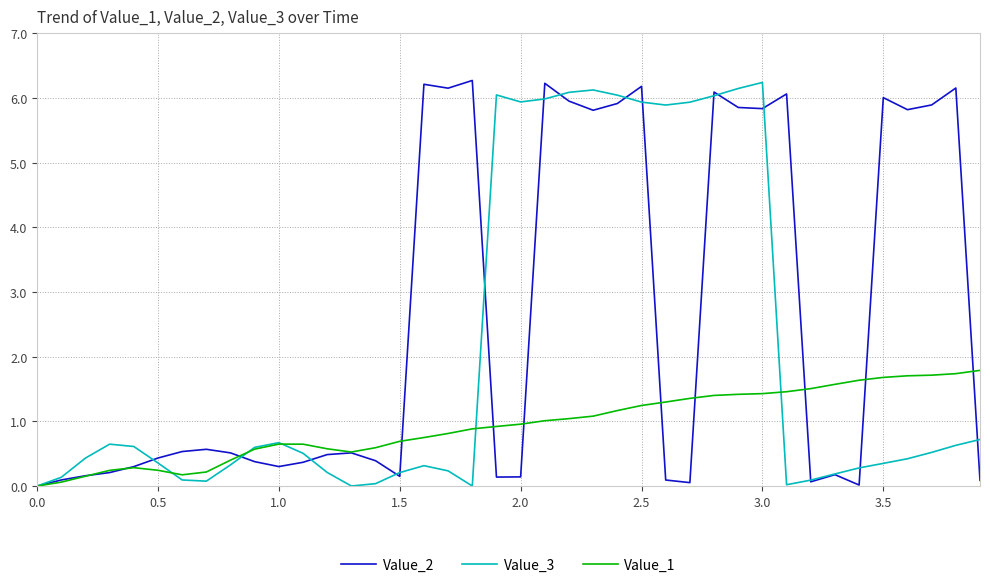

List the series in order of their overall mean, highest first.

Value_2, Value_3, Value_1